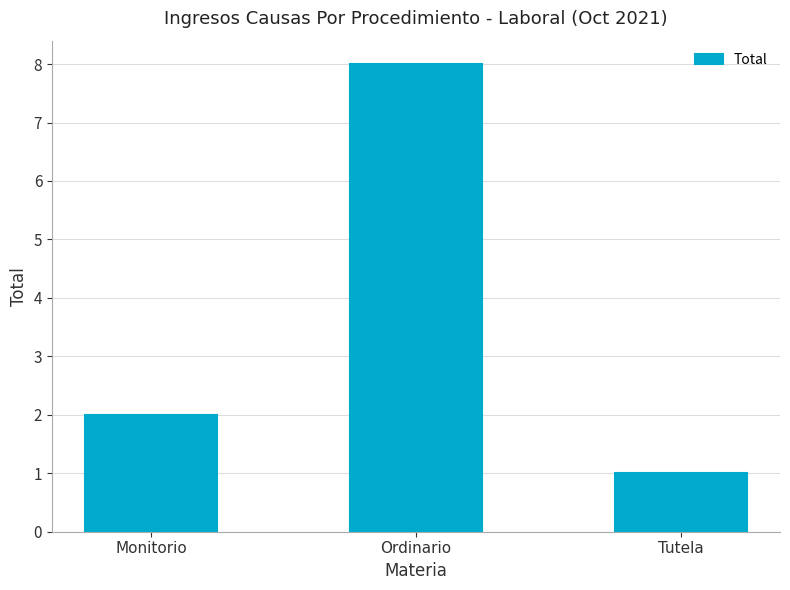

How many values are between 1 and 8?

3